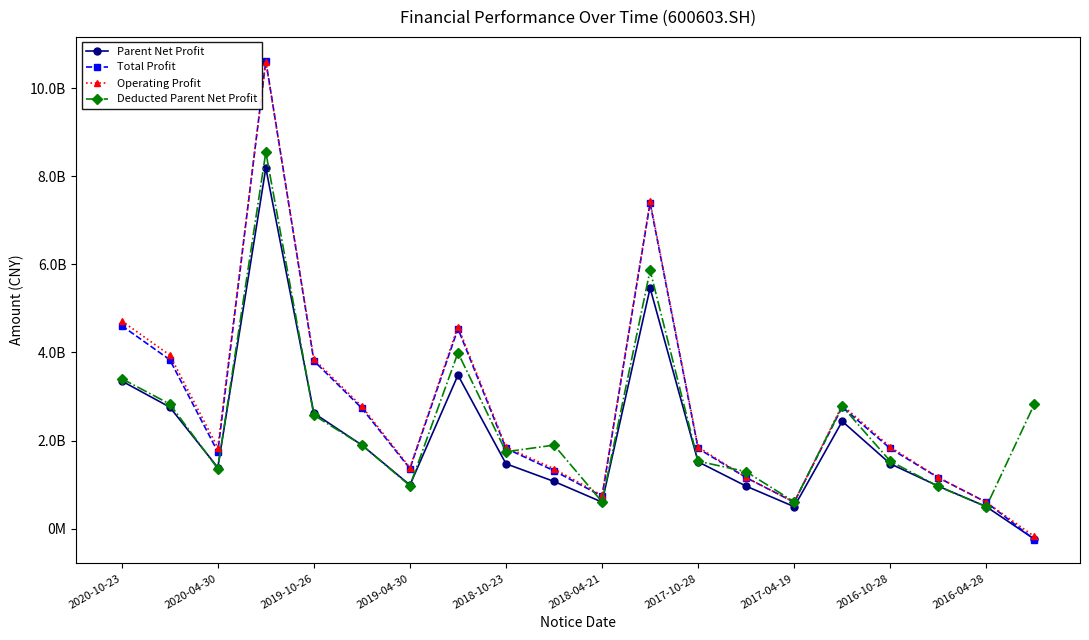

True or false: Operating Profit has more than 2 interior local peaks.

True